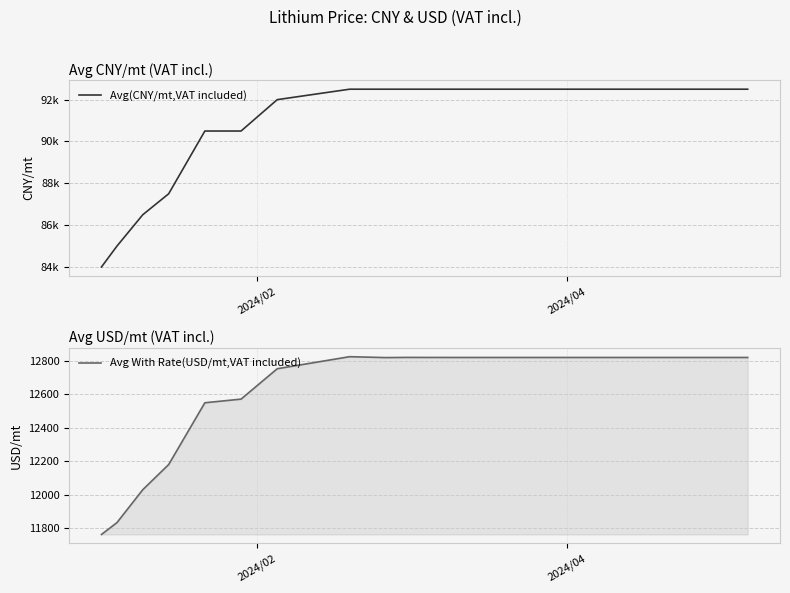

What is the lowest value of the Avg With Rate(USD/mt,VAT included) series?

11761.4